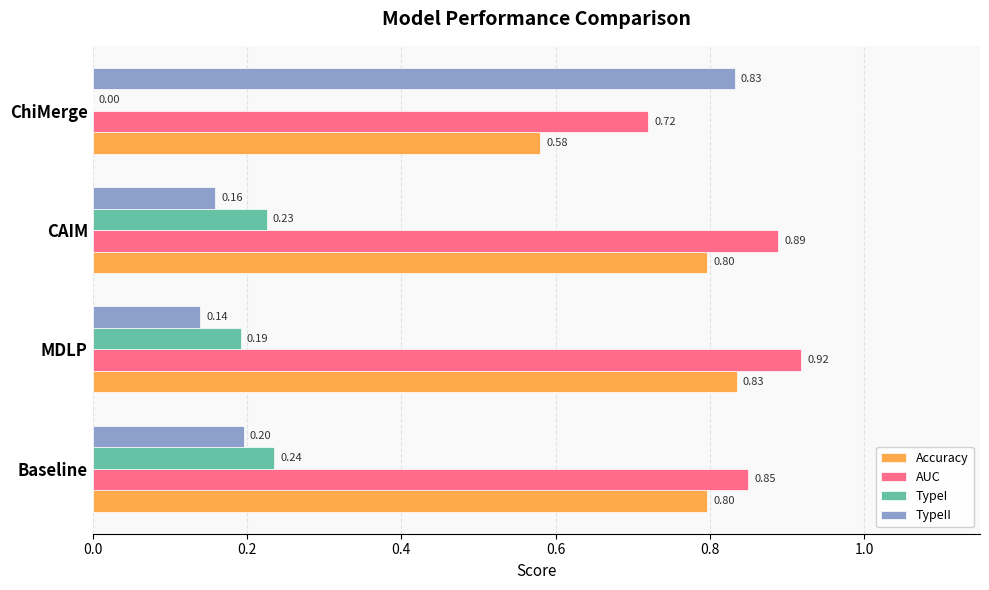

Which series has the largest total across all categories?

AUC